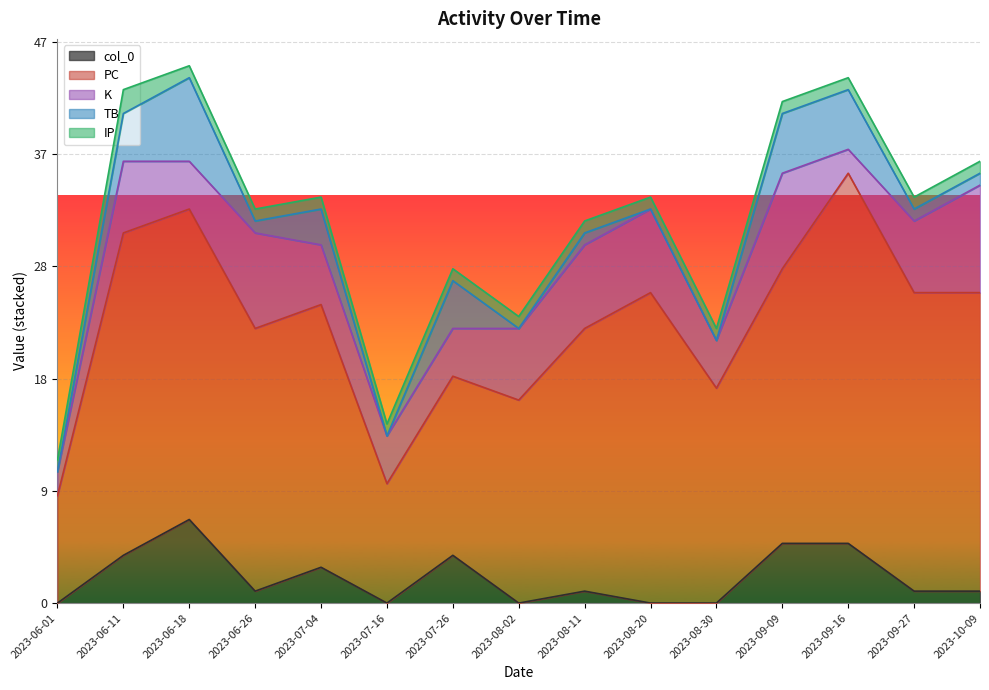

Which category has the highest value in the PC series?

2023-09-16